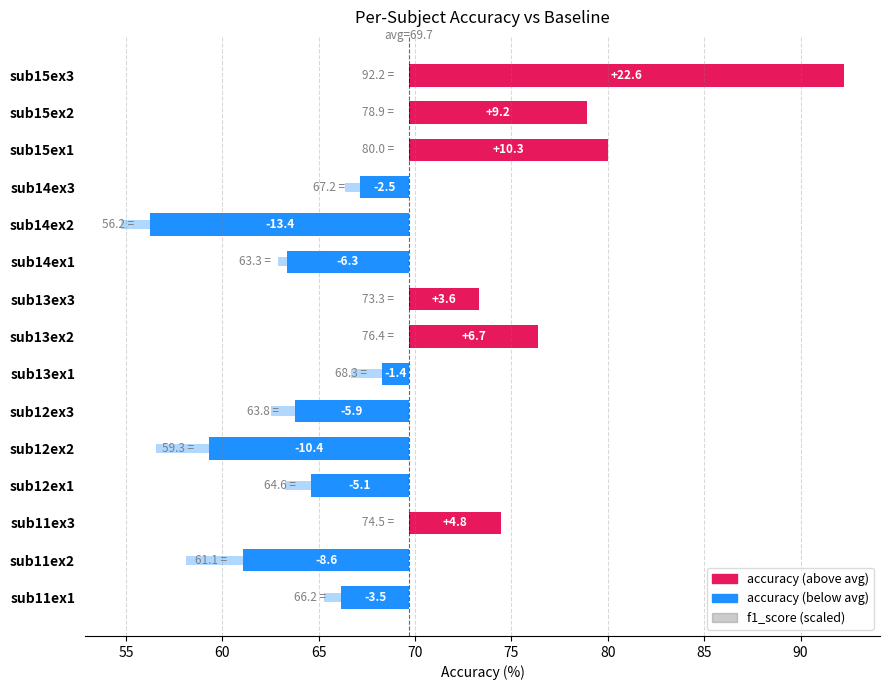

Reading right to left, extract all data points from this chart.

sub15ex3=22.6	sub15ex2=9.2	sub15ex1=10.3	sub14ex3=-2.5	sub14ex2=-13.4	sub14ex1=-6.3	sub13ex3=3.6	sub13ex2=6.7	sub13ex1=-1.4	sub12ex3=-5.9	sub12ex2=-10.4	sub12ex1=-5.1	sub11ex3=4.8	sub11ex2=-8.6	sub11ex1=-3.5